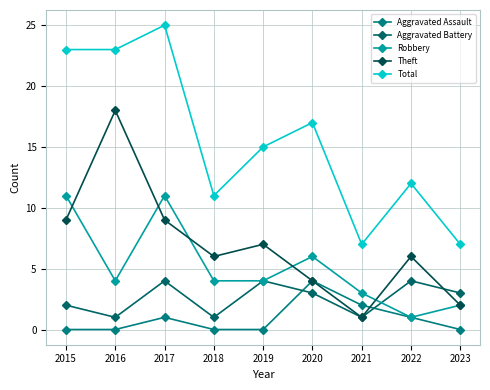

How many lines are shown in the chart?

5